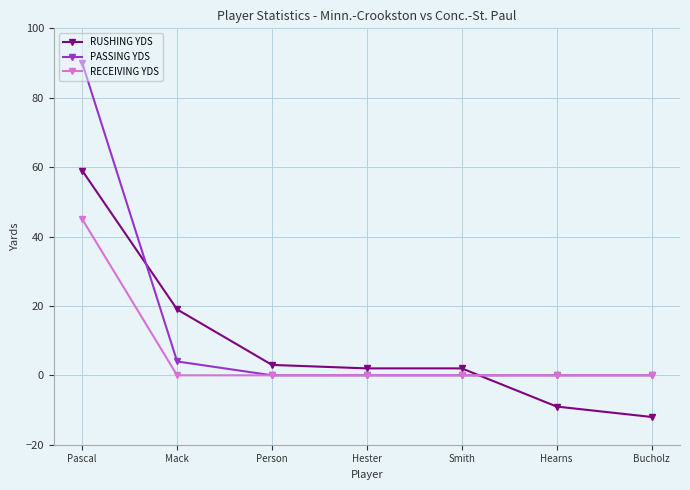

List the series in order of their peak value, lowest first.

RECEIVING YDS, RUSHING YDS, PASSING YDS